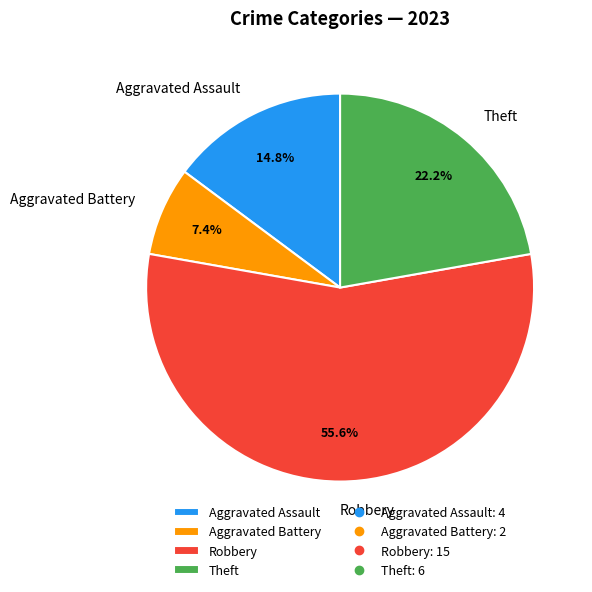

Which slice represents more than half of the pie?

Robbery